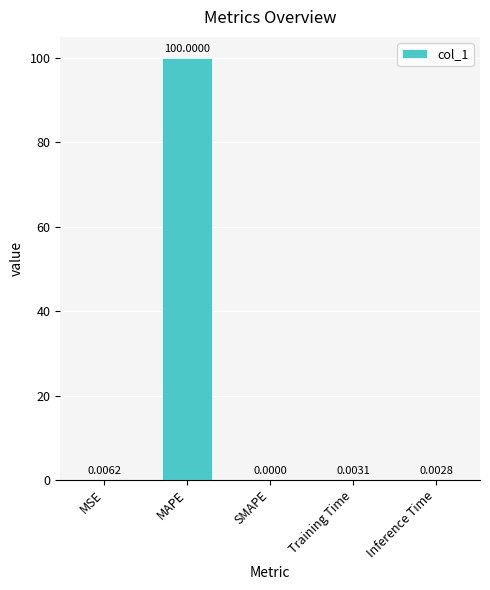

Are the bars grouped side by side (vs. stacked)?

No